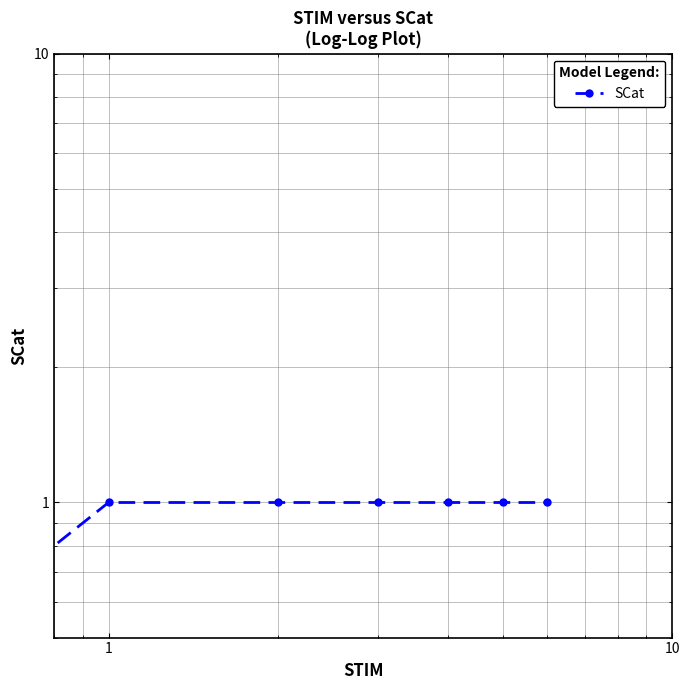

Reading right to left, list all the values displayed in this chart.

1	1	1	1	1	1	0